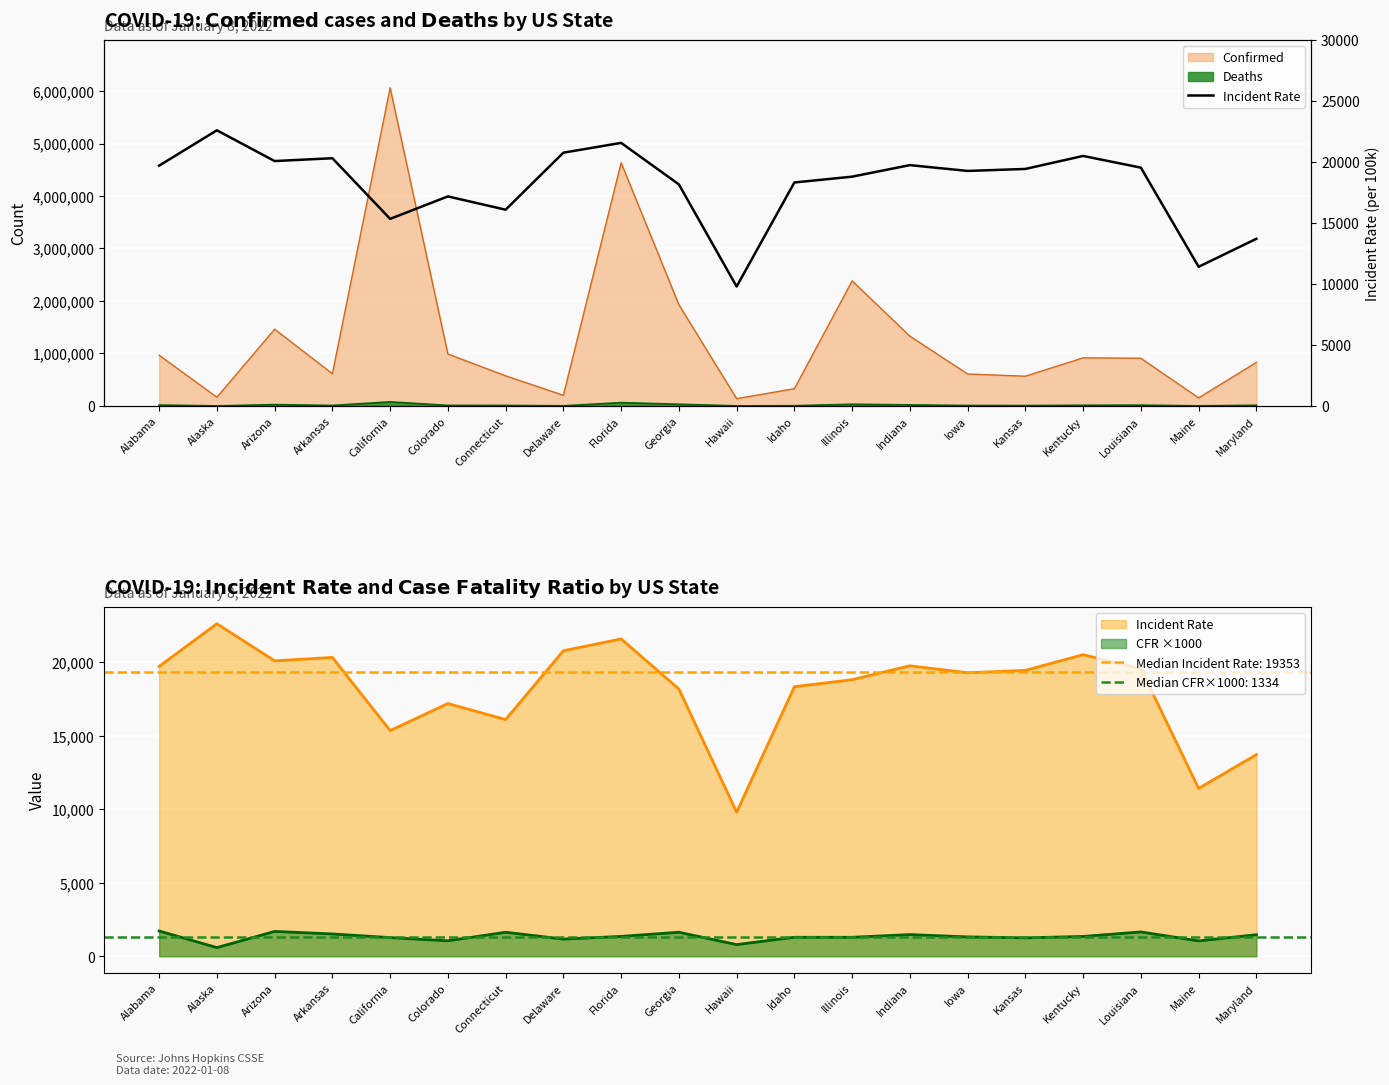

What is the value of the 13th point from the left?

18801.1